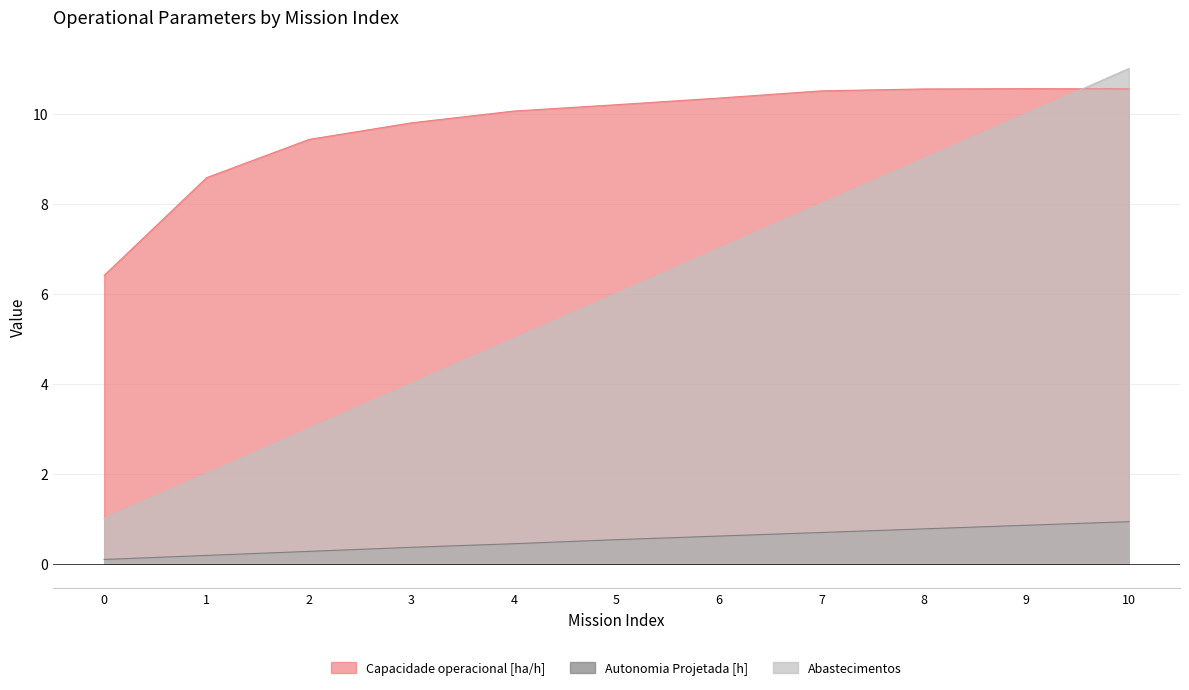

Which series changed the most between 3 and 10?

Abastecimentos